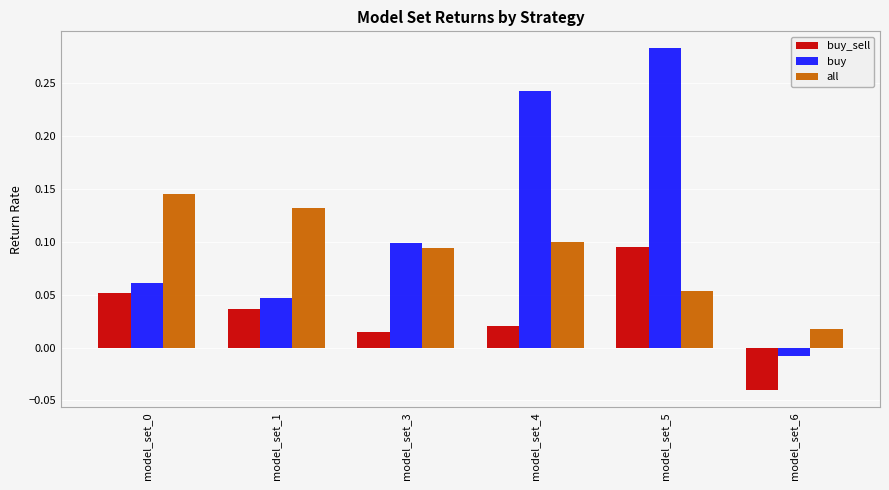

Which series has the largest total across all categories?

buy